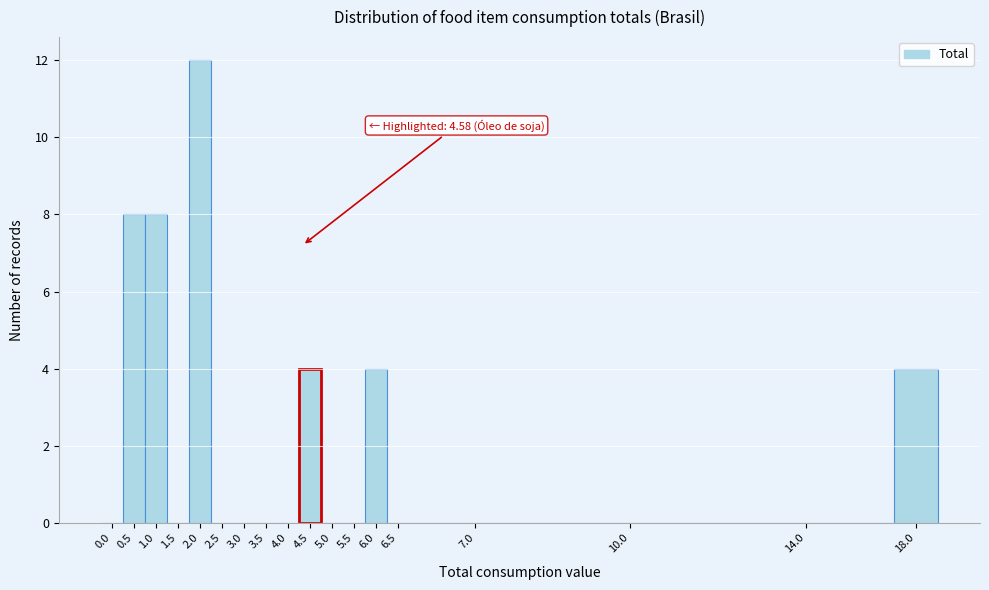

Reading right to left, what are all the values shown in this chart?

18.0=4	14.0=0	10.0=0	7.0=0	6.5=0	6.0=4	5.5=0	5.0=0	4.5=4	4.0=0	3.5=0	3.0=0	2.5=0	2.0=12	1.5=0	1.0=8	0.5=8	0.0=0